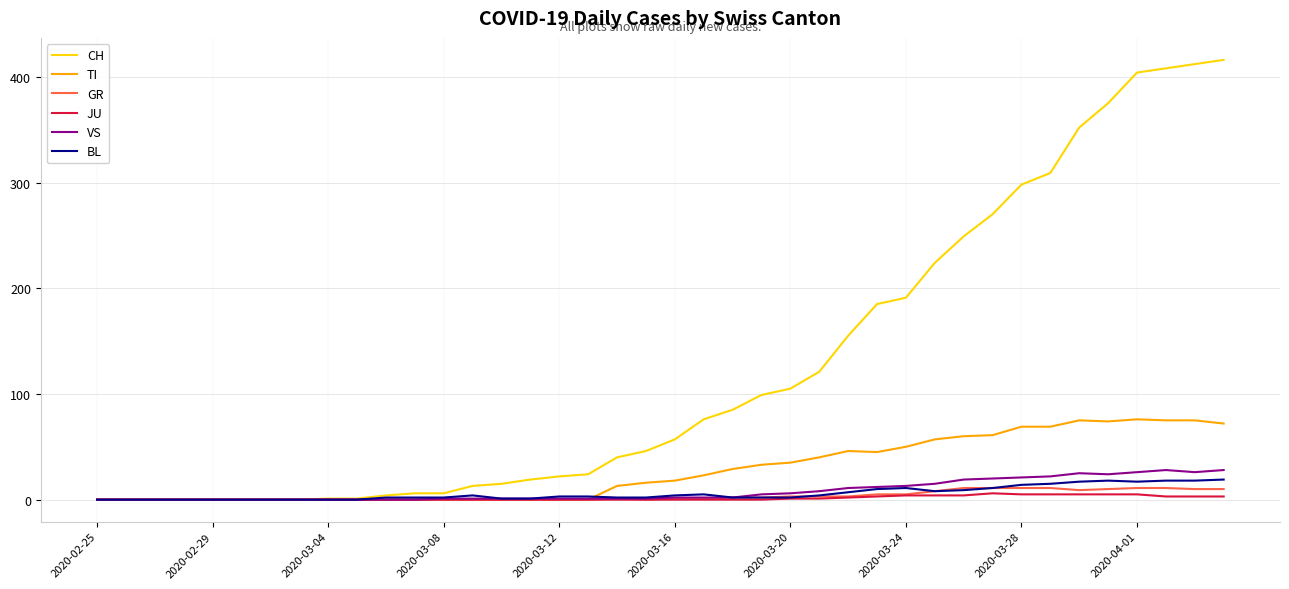

What is the highest value of the VS series?

28